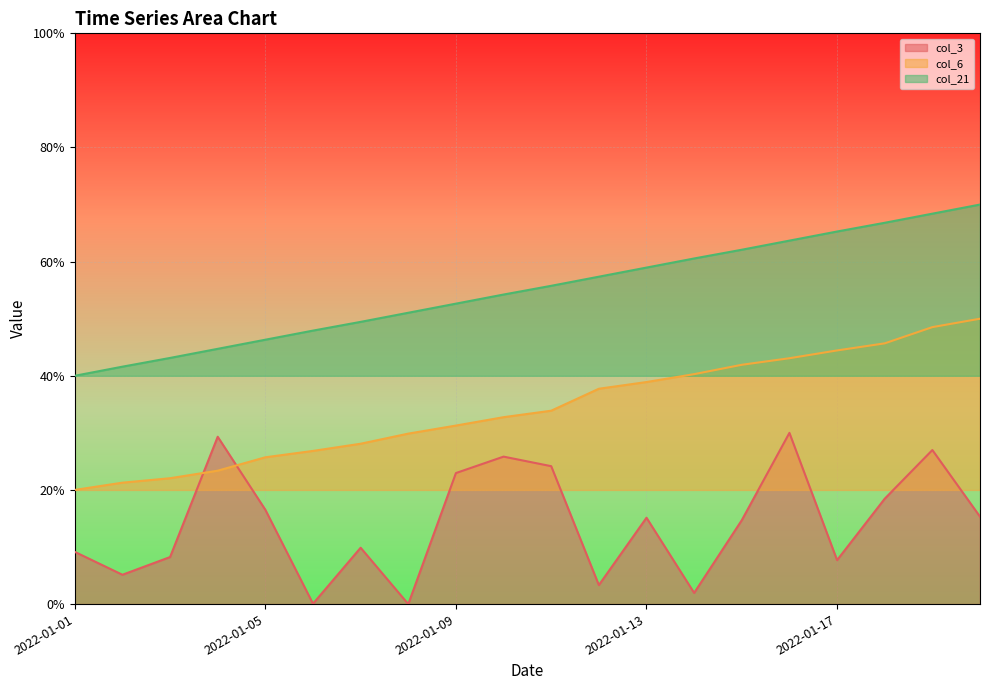

What is the average value of the col_3 series?

0.1